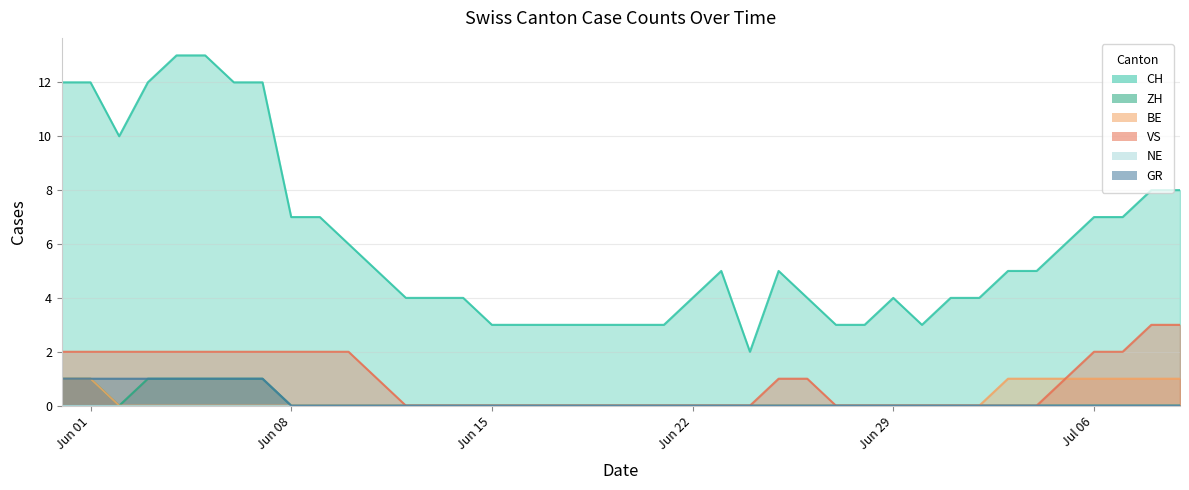

The value of ZH at 2020-07-08 is 0. True or false?

False